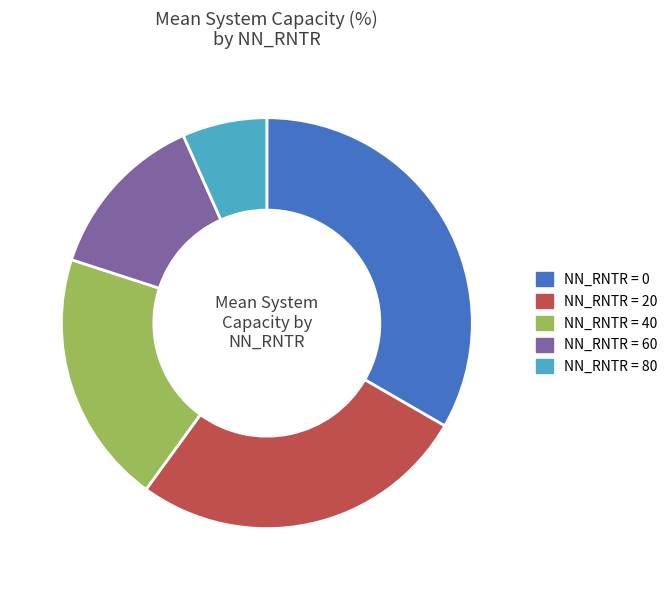

Is the sum of NN_RNTR = 40 and NN_RNTR = 60 greater than half?

No